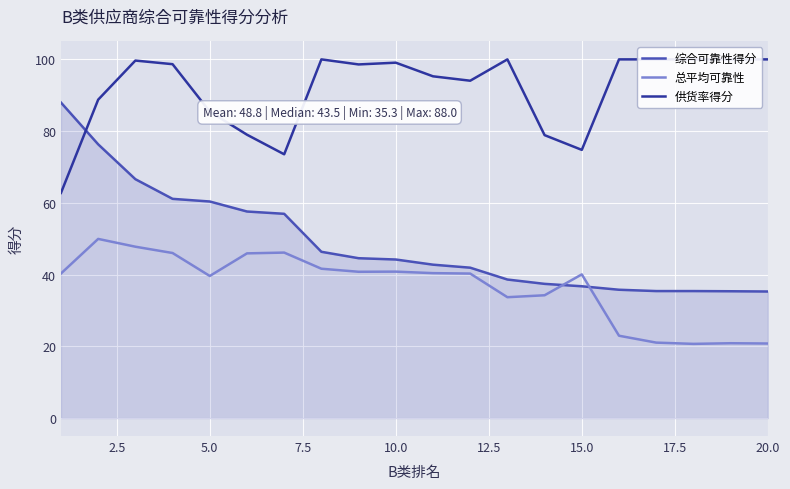

True or false: 总平均可靠性 and 综合可靠性得分 intersect in this chart.

True